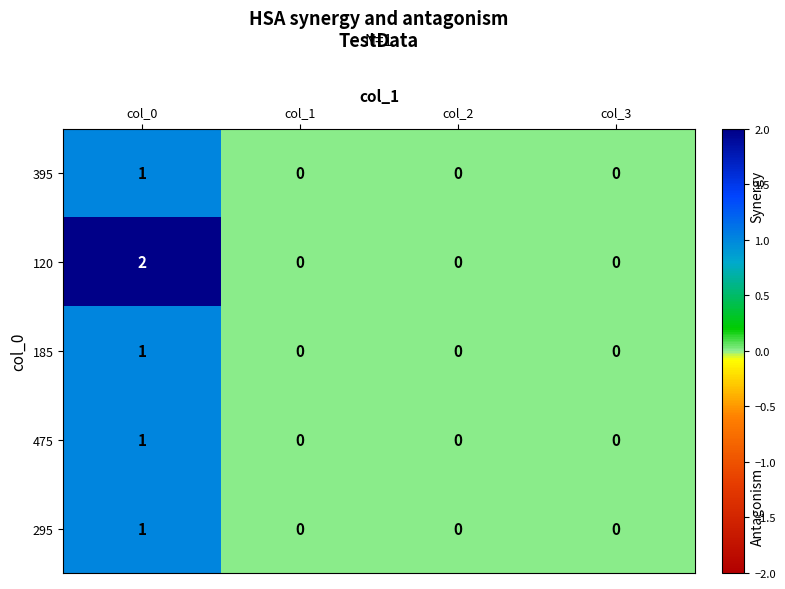

Reading left to right, list all the values displayed in this chart.

395: col_0=1	col_1=0	col_2=0	col_3=0
120: col_0=2	col_1=0	col_2=0	col_3=0
185: col_0=1	col_1=0	col_2=0	col_3=0
475: col_0=1	col_1=0	col_2=0	col_3=0
295: col_0=1	col_1=0	col_2=0	col_3=0